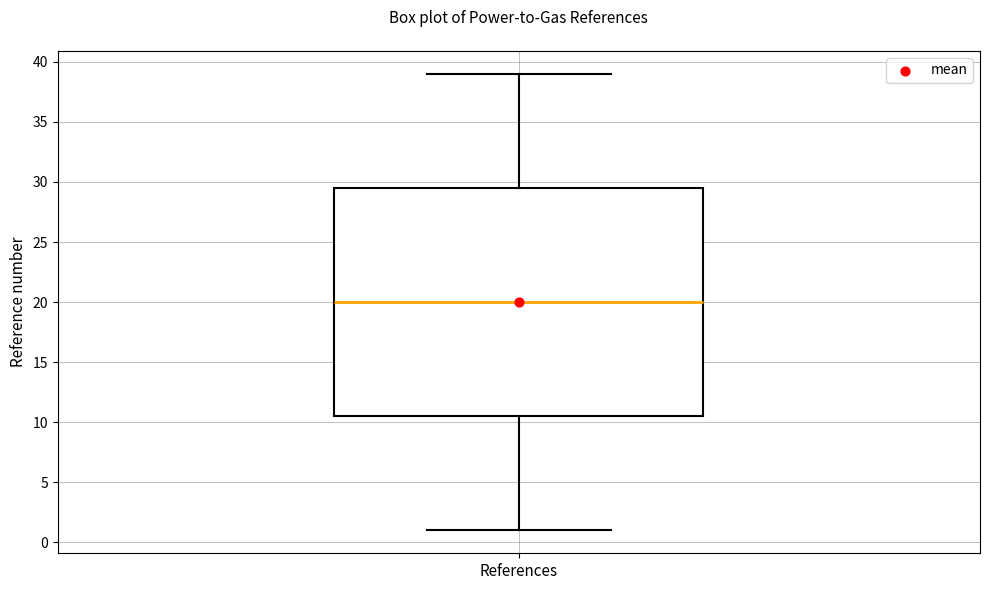

Where does the upper whisker of the box for References end on the y-axis? The values are not printed on the chart, so give them approximately, as read against the axis.

39.0